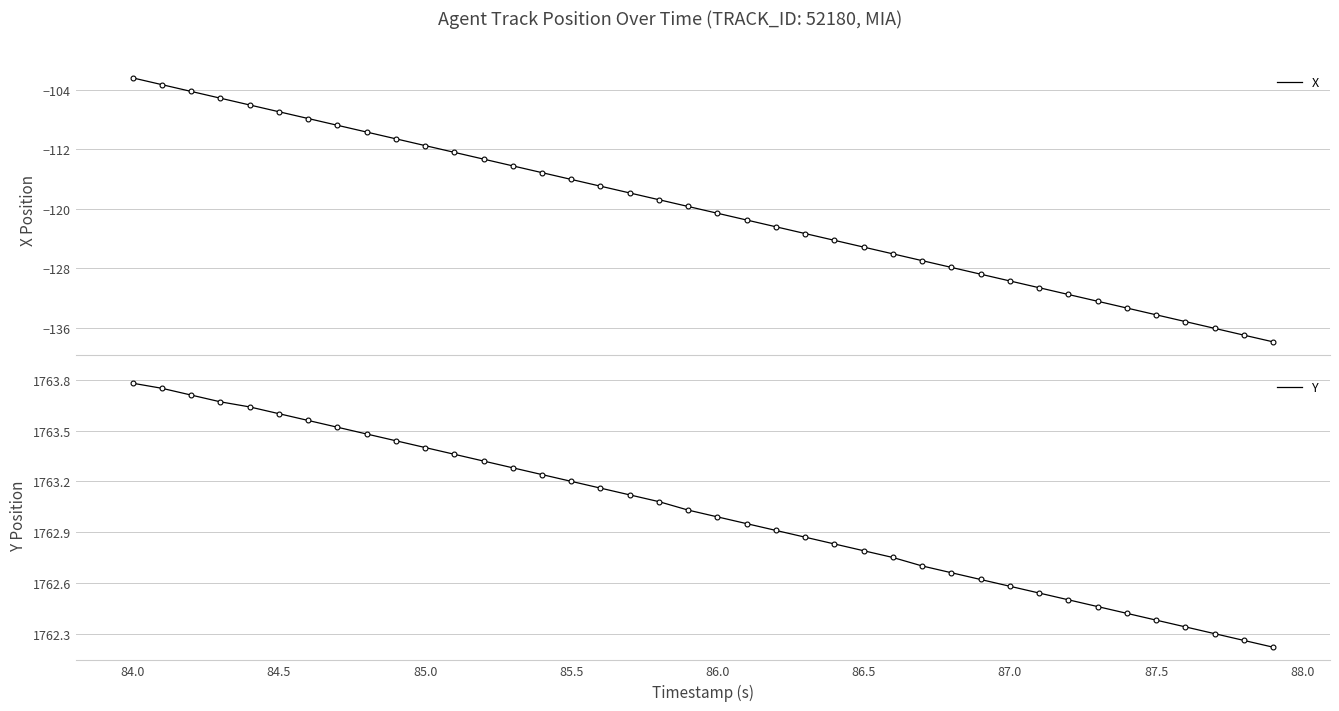

At 84.0, list the series in order from largest to smallest.

Y, X